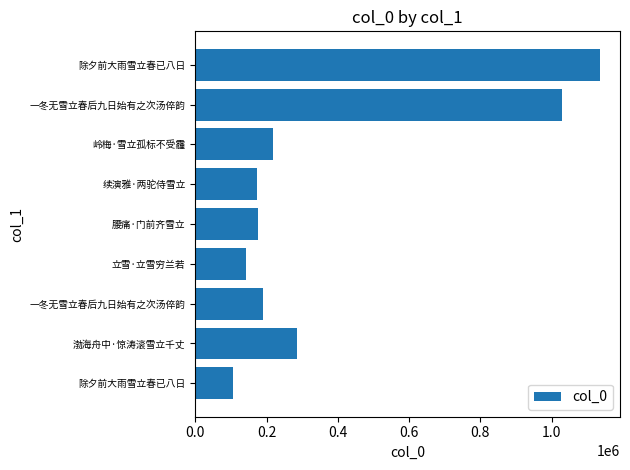

How many data points does each series have?

9